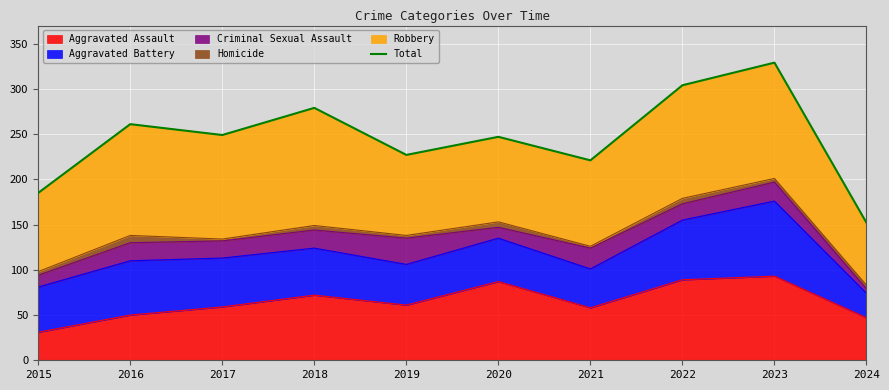

Which has a higher value, 2018 or 2015?

2018